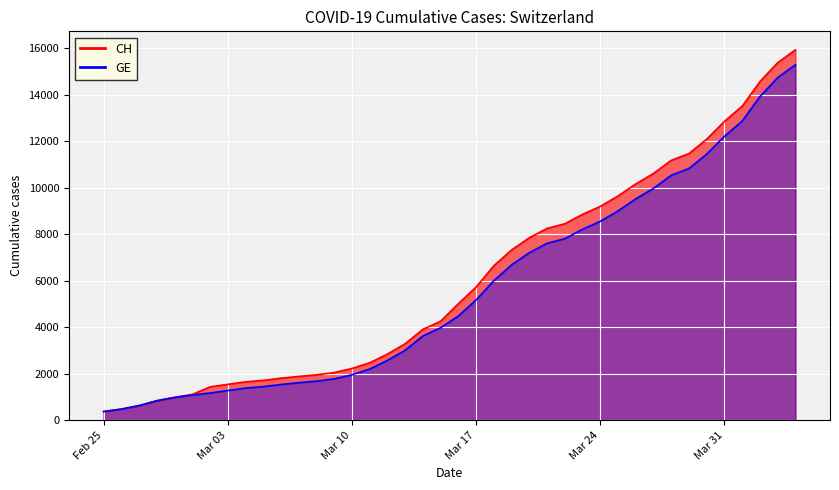

What is the sum of all GE values?

225656